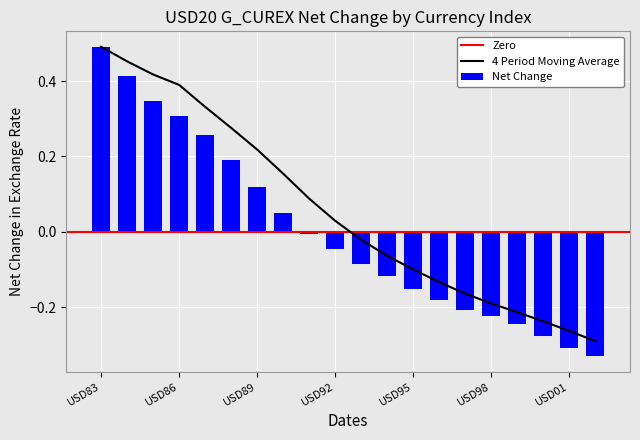

Rank the categories by value from highest to lowest.

USD83, USD84, USD85, USD86, USD87, USD88, USD89, USD90, USD91, USD92, USD93, USD94, USD95, USD96, USD97, USD98, USD99, USD00, USD01, USD02